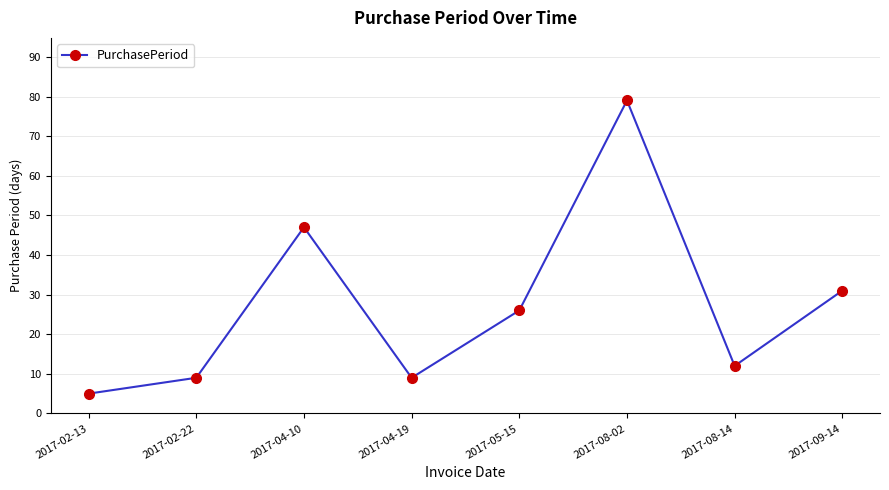

Approximately how many times larger is the value at 2017-08-14 compared to 2017-04-10?

0.3